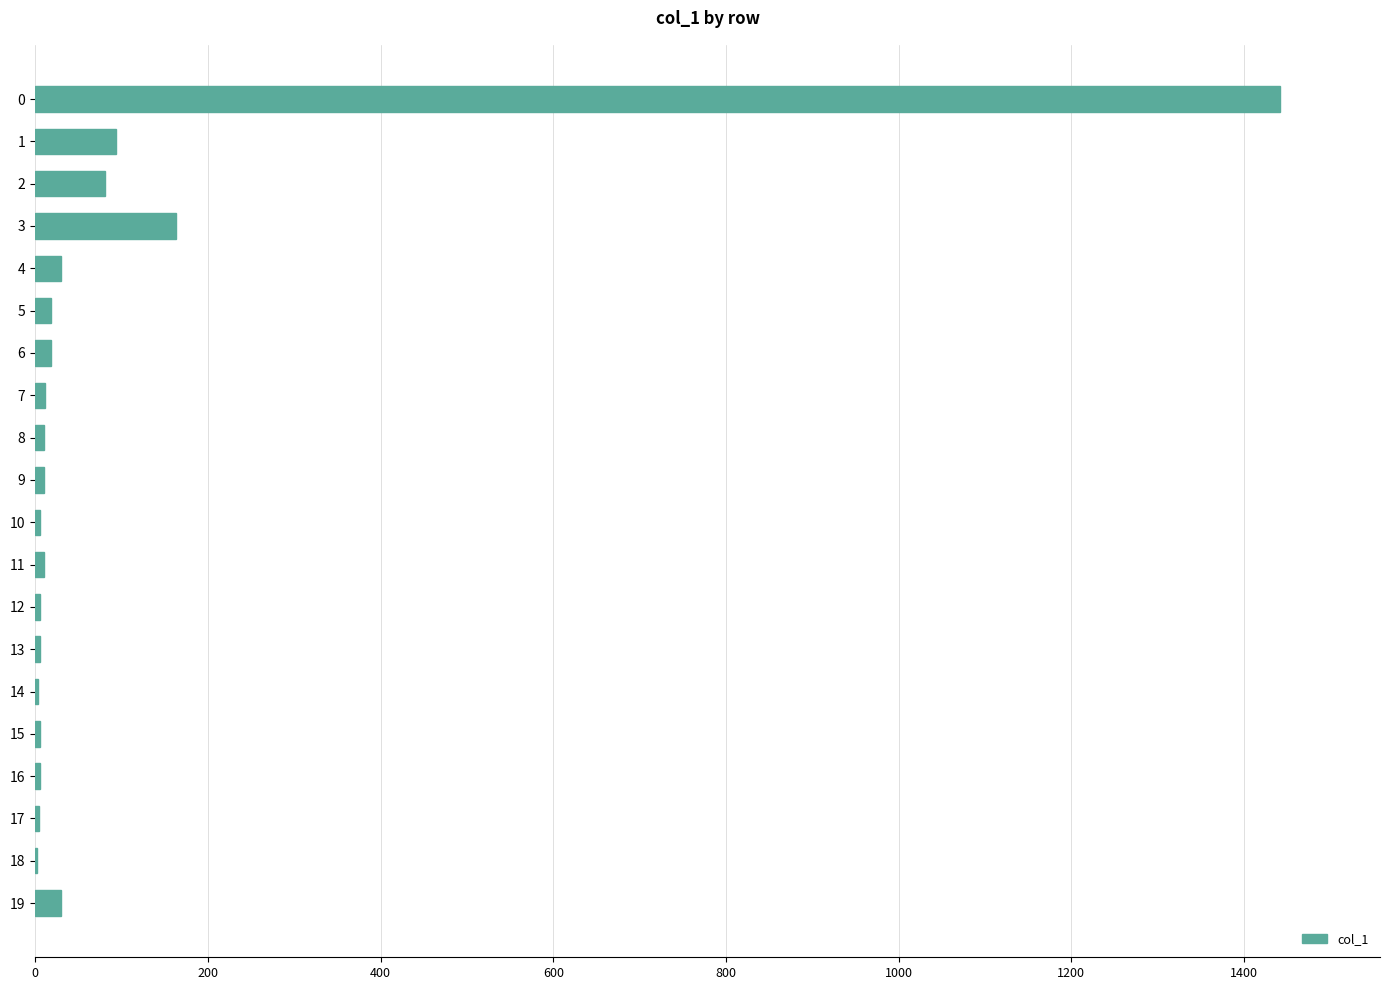

What is the sum of all values?

1954